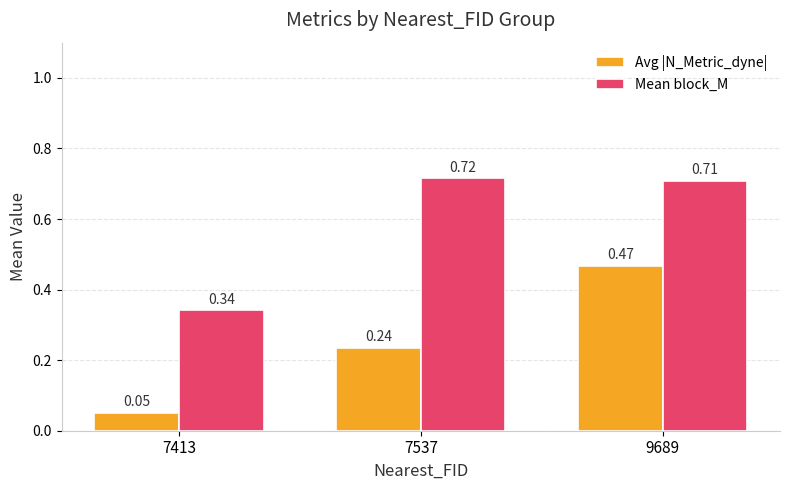

Which series changed the most between 7413 and 9689?

Avg |N_Metric_dyne|